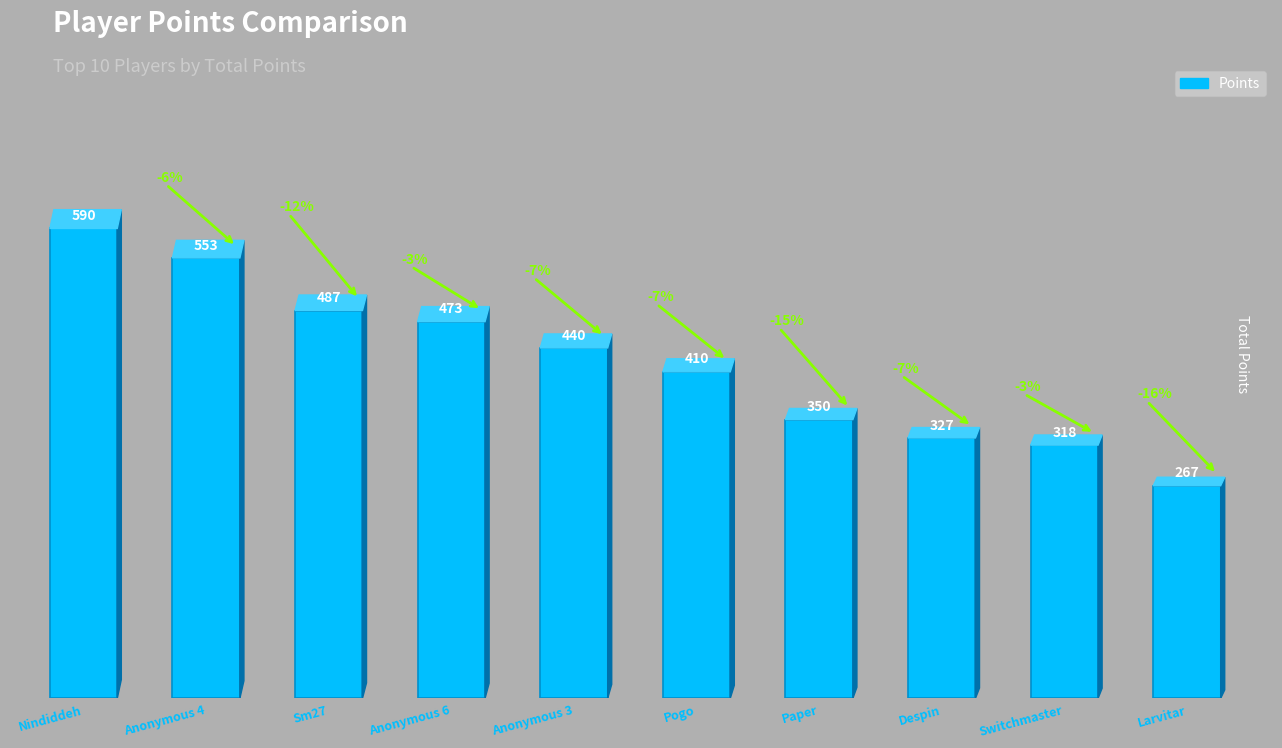

What is the change in value from Sm27 to Anonymous 6?

-14